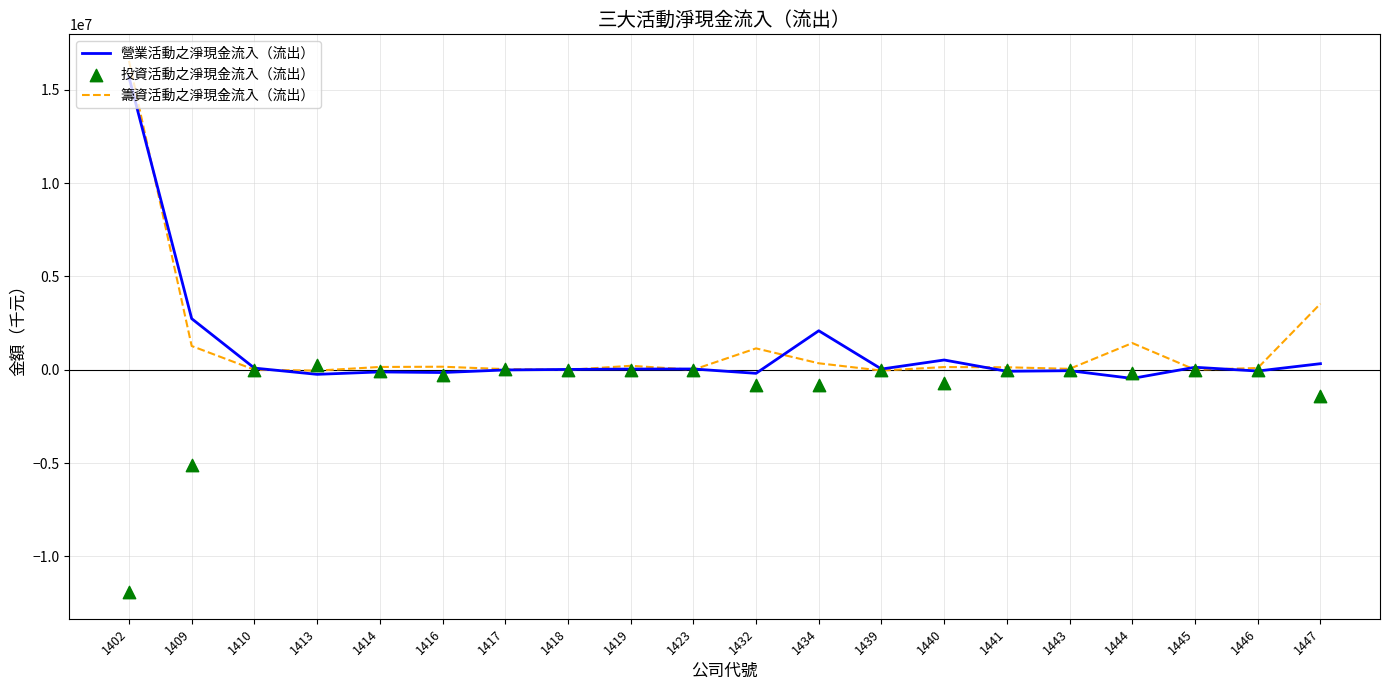

Which series contains the highest Y value?

籌資活動之淨現金流入（流出）